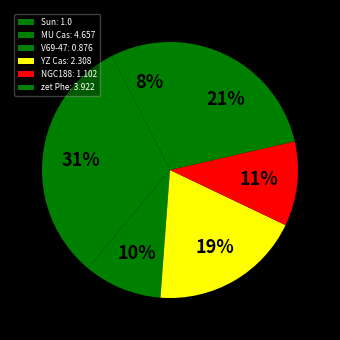

To the nearest percent, what is the combined percentage of MU Cas: 4.657 and V69-47: 0.876?

41%